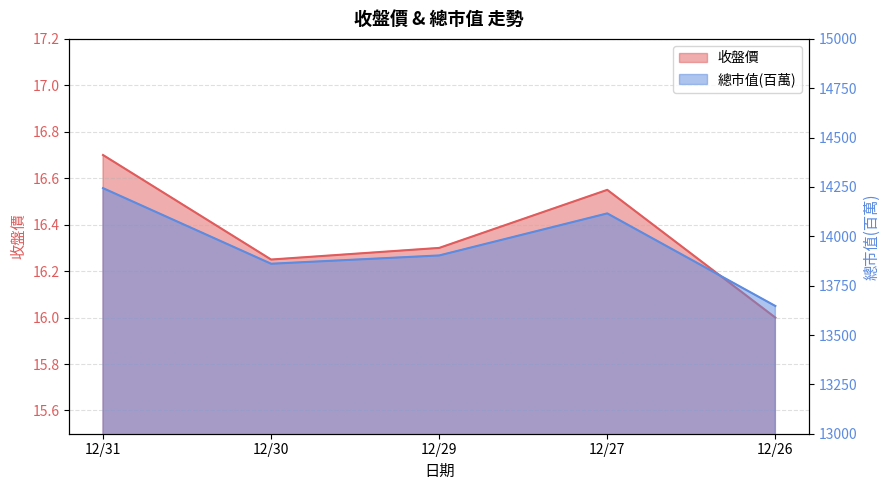

At which category is the sum across all series the highest?

12/31